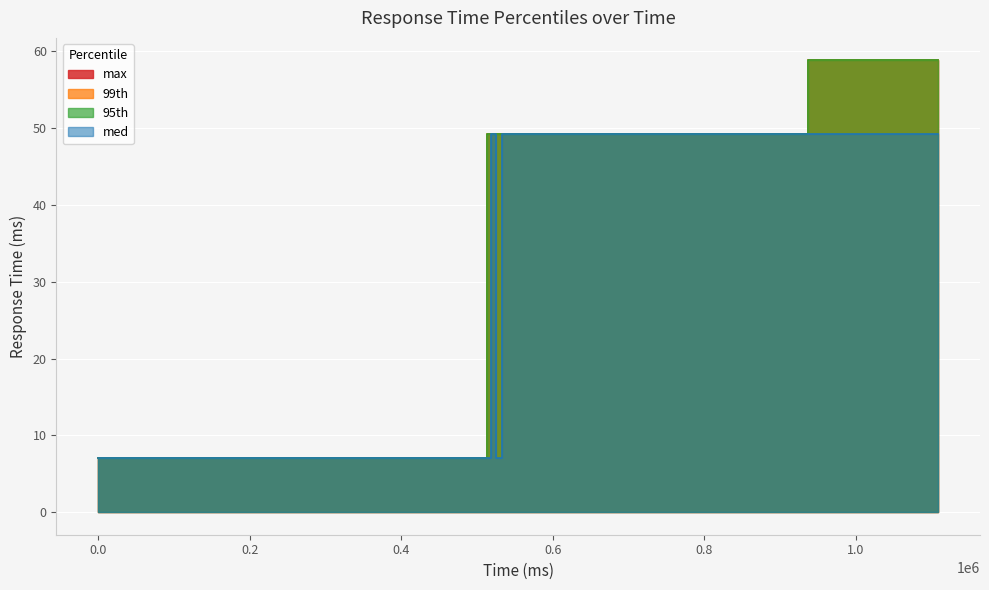

What is the difference between the maximum and second lowest values in the 99th series?

51.8